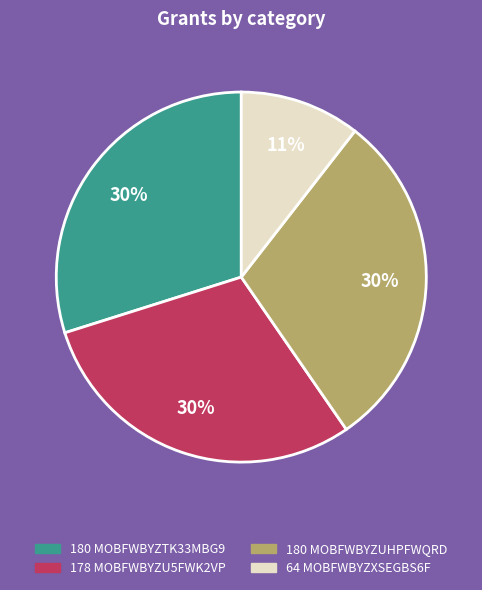

Is there a majority slice in this chart?

No